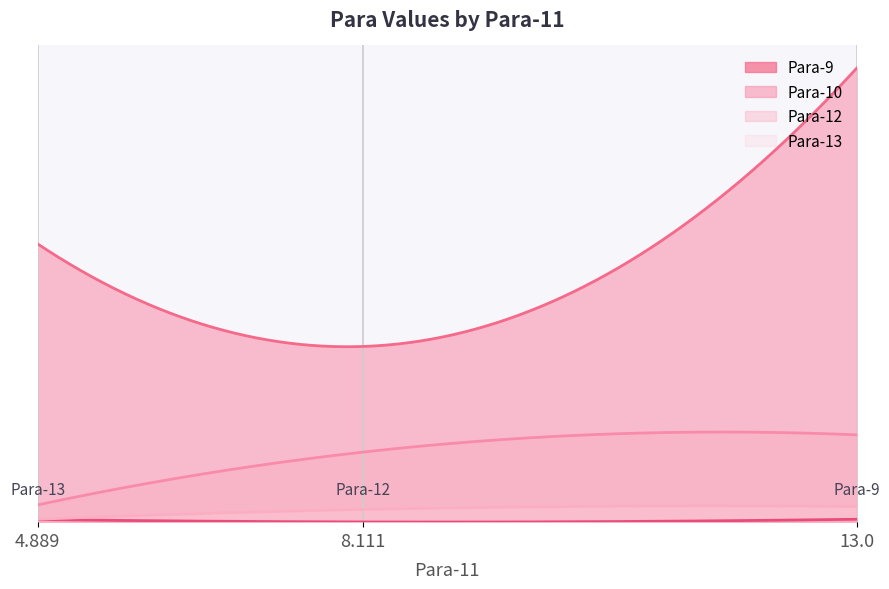

What is the total value across all series at 4.889?

31.0